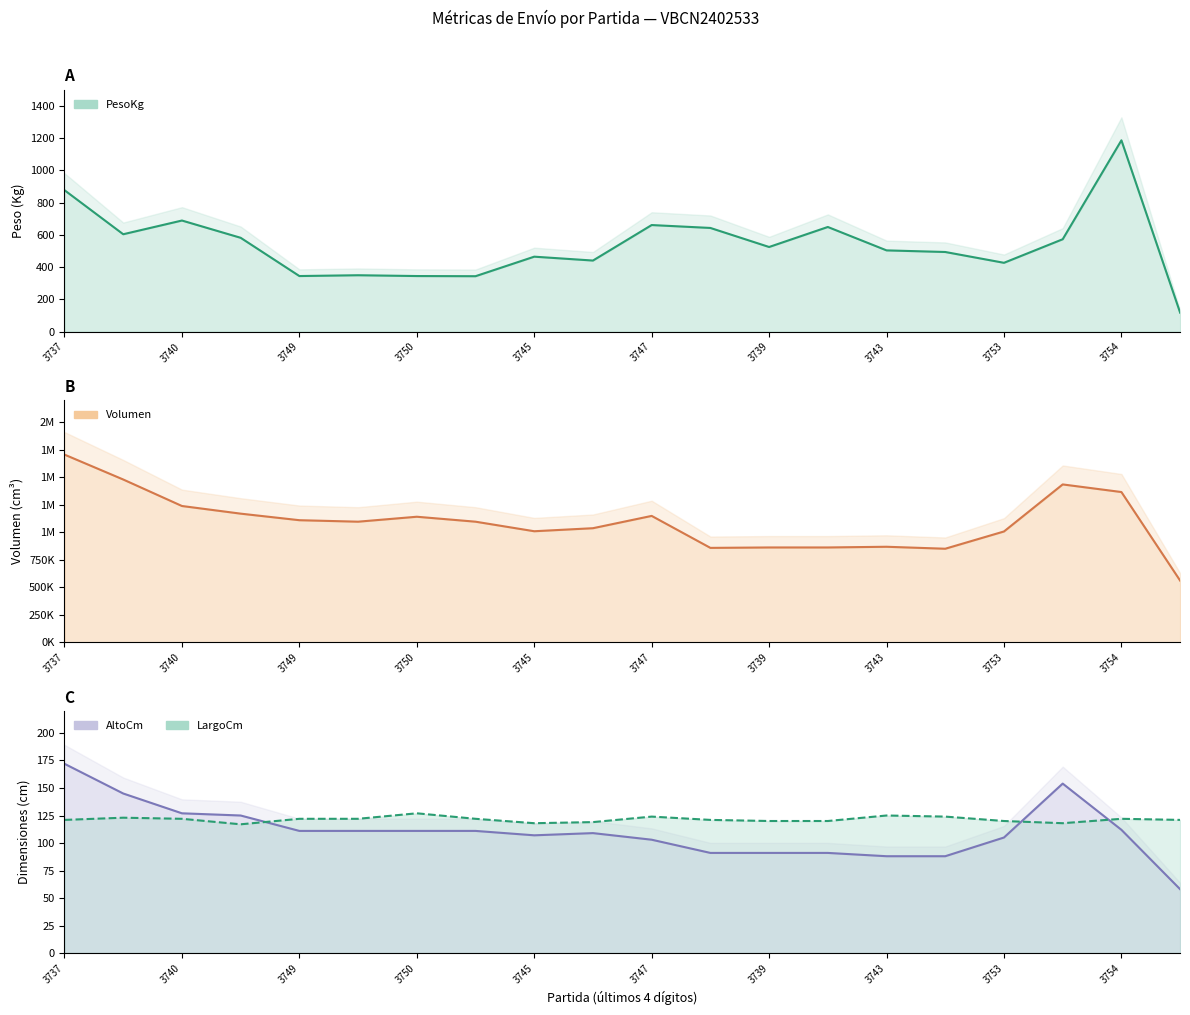

Count the number of categories in the chart.

20